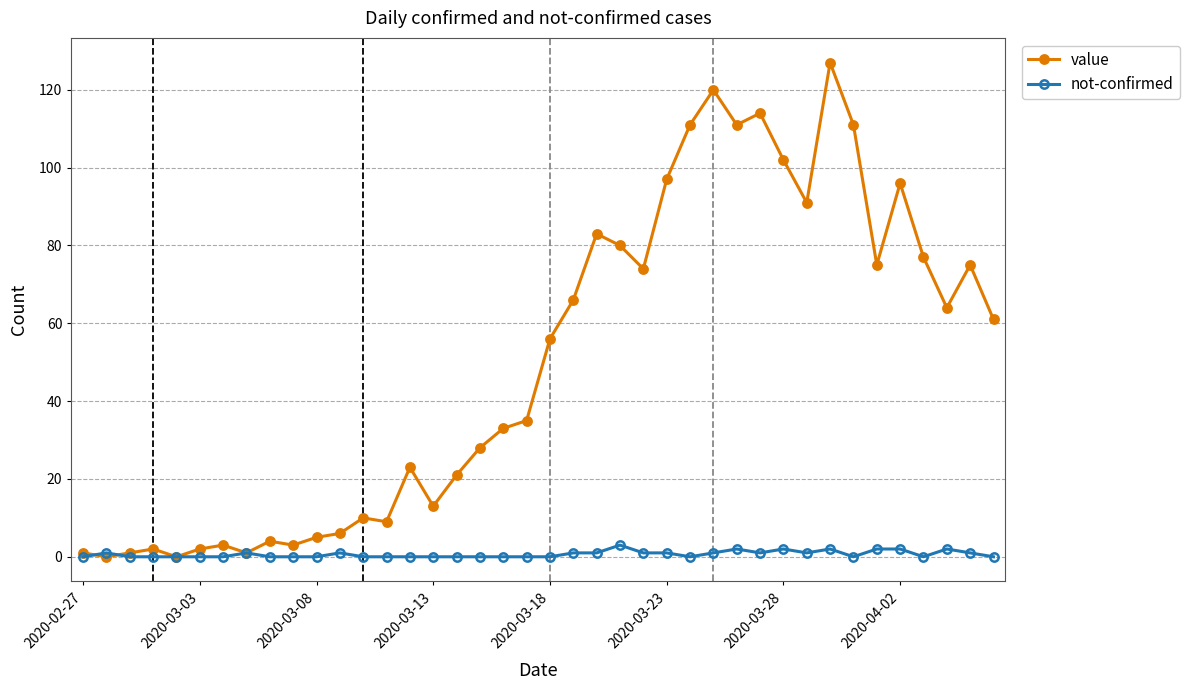

What are all the series names shown in the legend?

value, not-confirmed